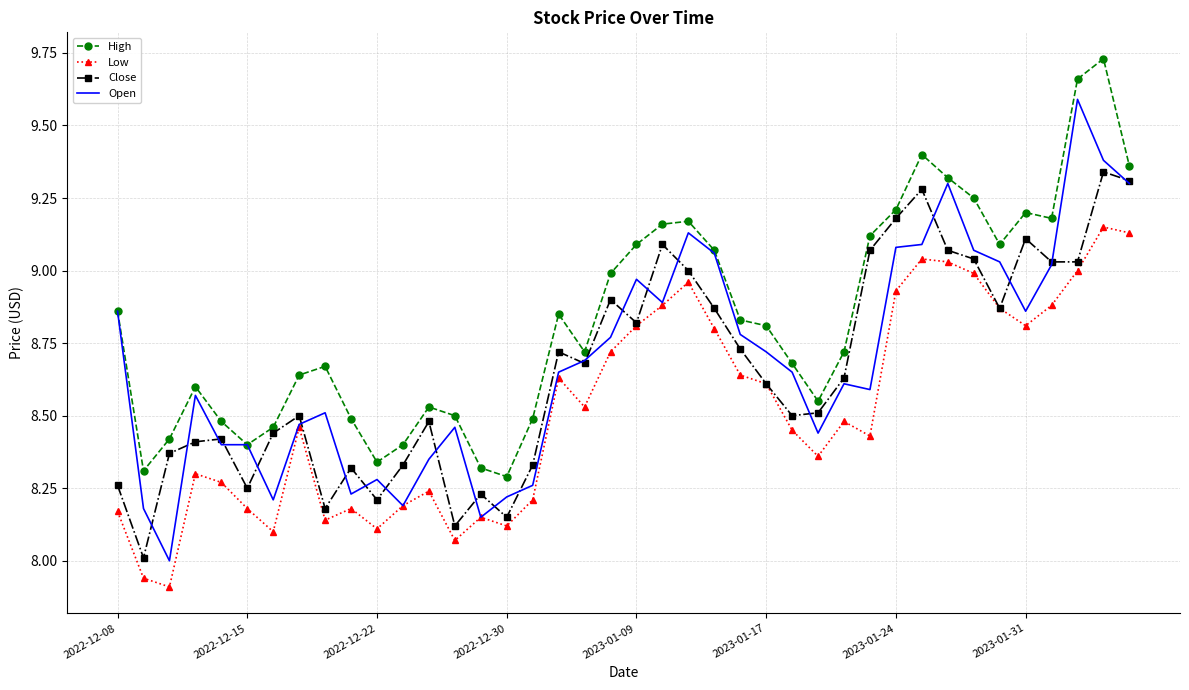

Rank the series by their maximum value, from highest to lowest.

High, Open, Close, Low